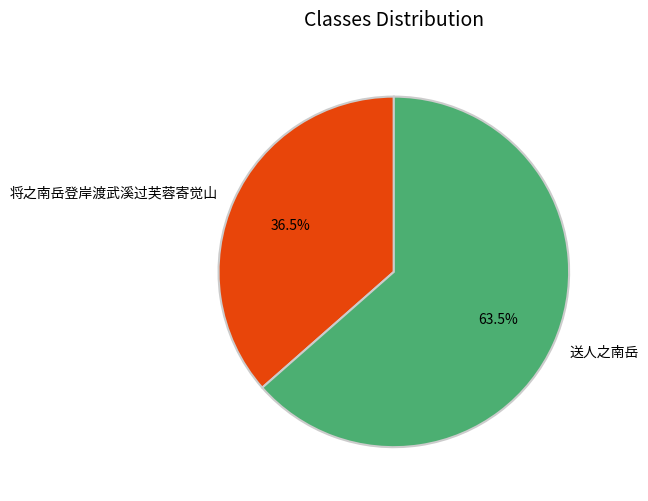

Do 将之南岳登岸渡武溪过芙蓉寄觉山 and 送人之南岳 together represent more than half of the pie?

Yes